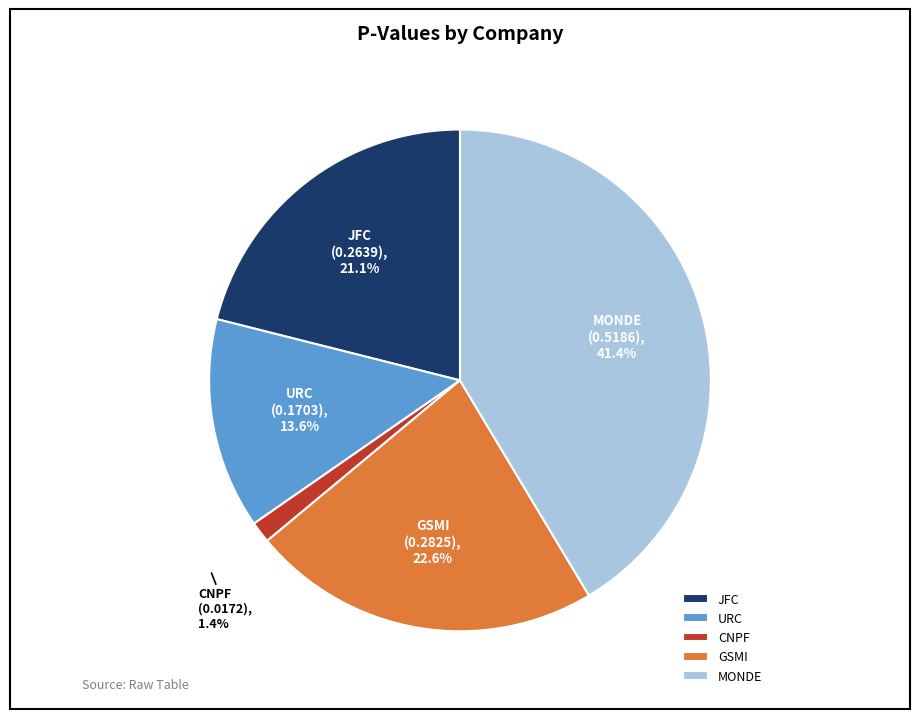

Is the sum of CNPF and GSMI greater than half?

No